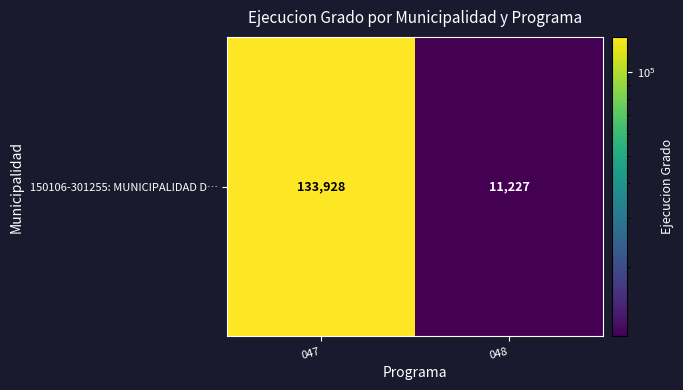

Rank the categories by value from highest to lowest.

047, 048